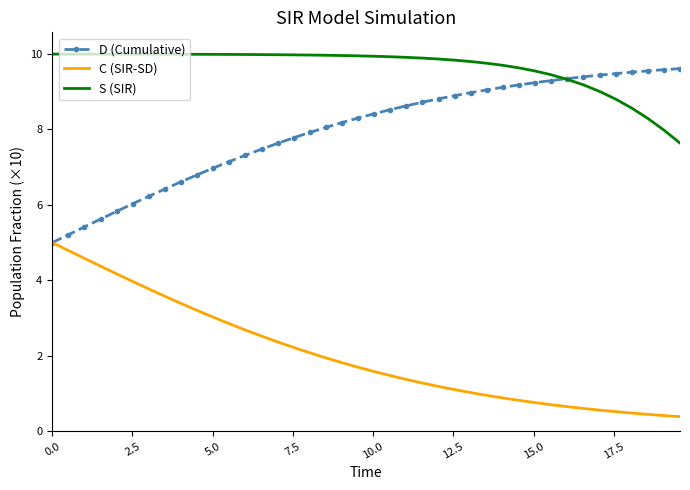

What is the highest value of the S (SIR) series?

10.0